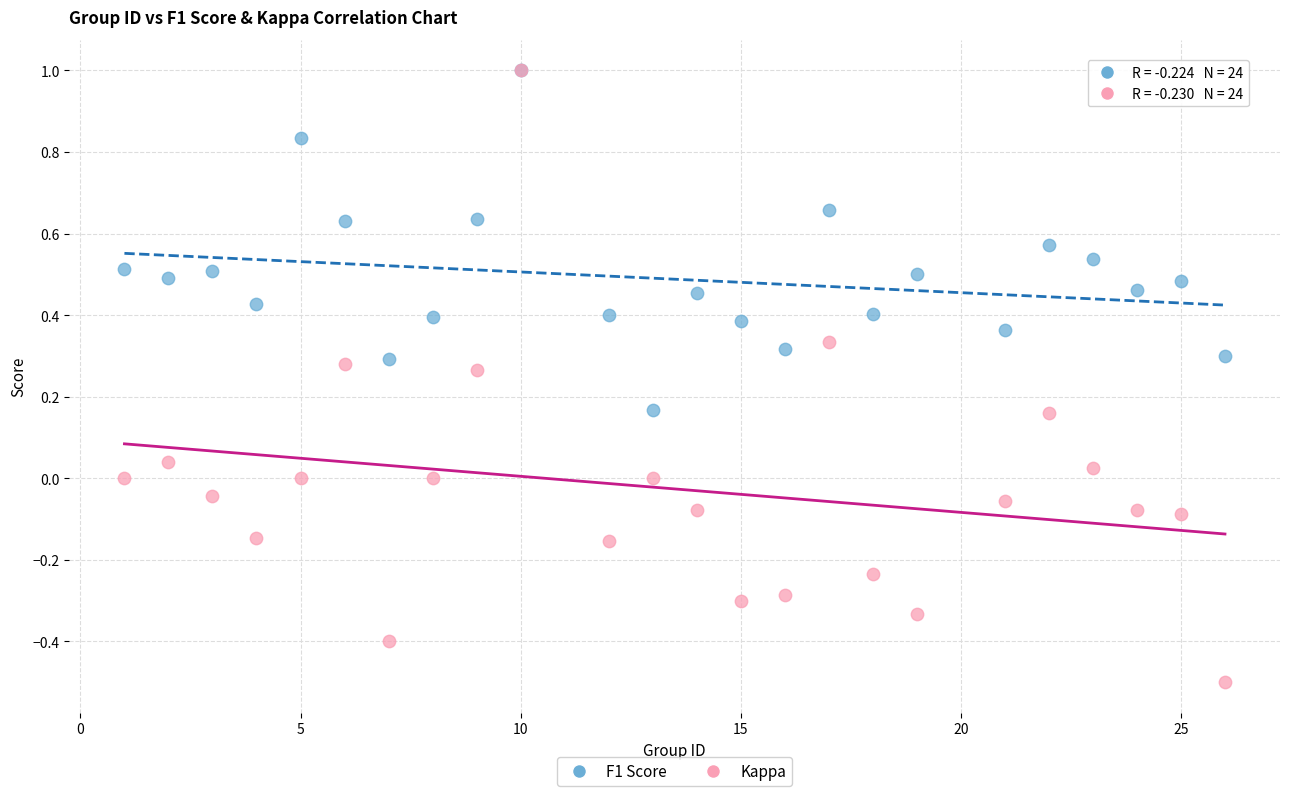

What are all the series names shown in the legend?

F1 Score, Kappa